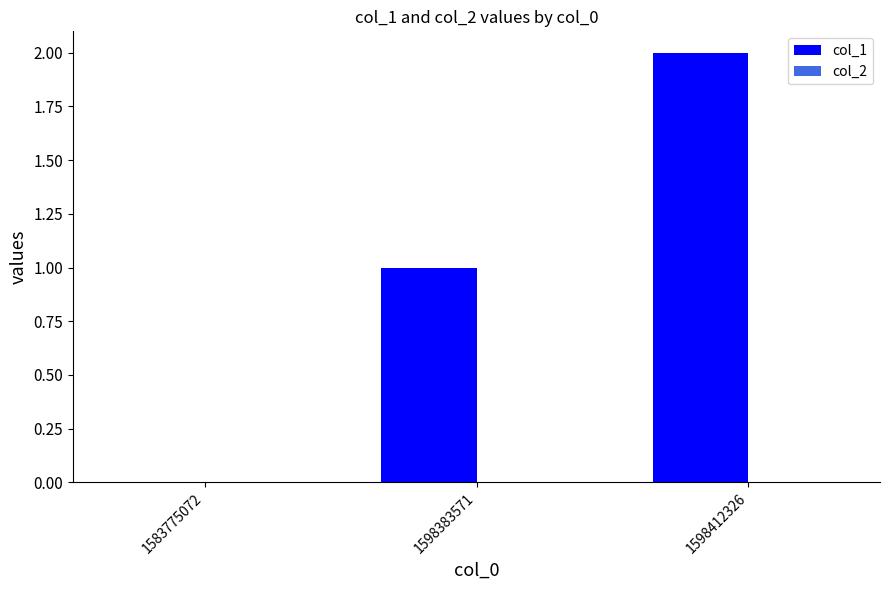

The chart shows a value of 1 at 1598383571. True or false?

True